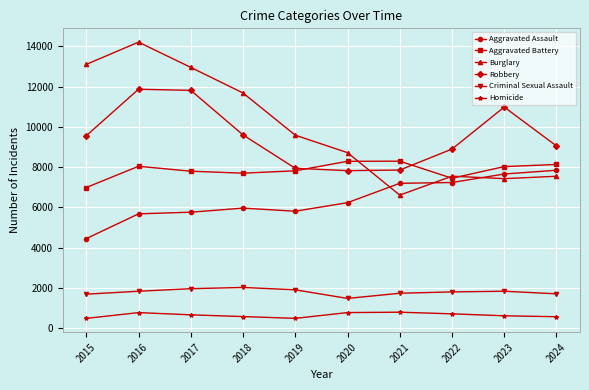

At which category is the sum across all series the highest?

2016